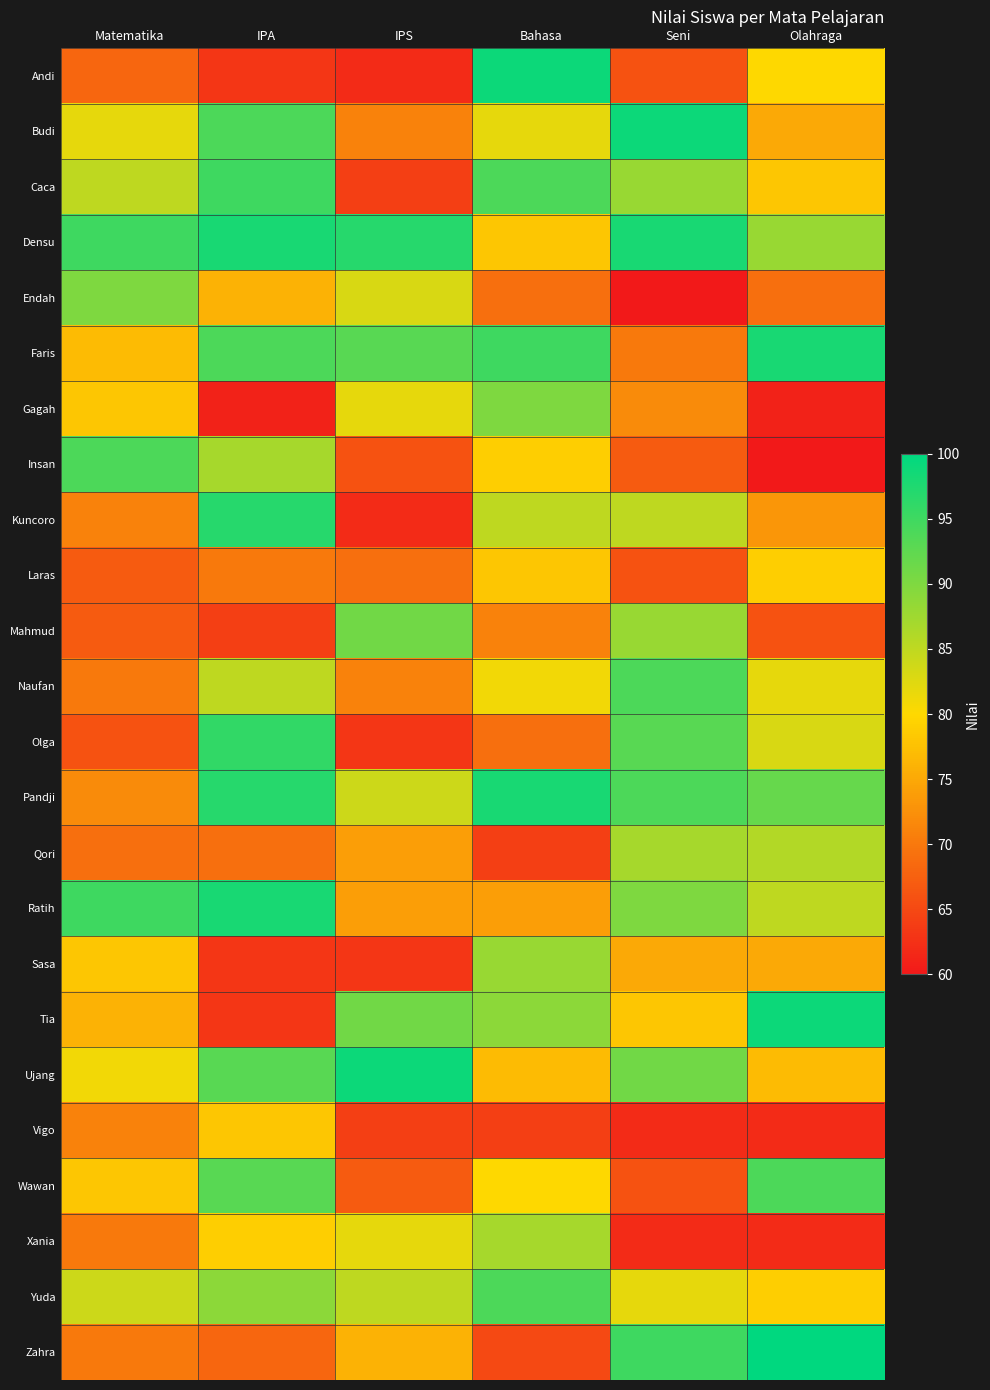

Between IPA and Bahasa, which is larger?

Bahasa